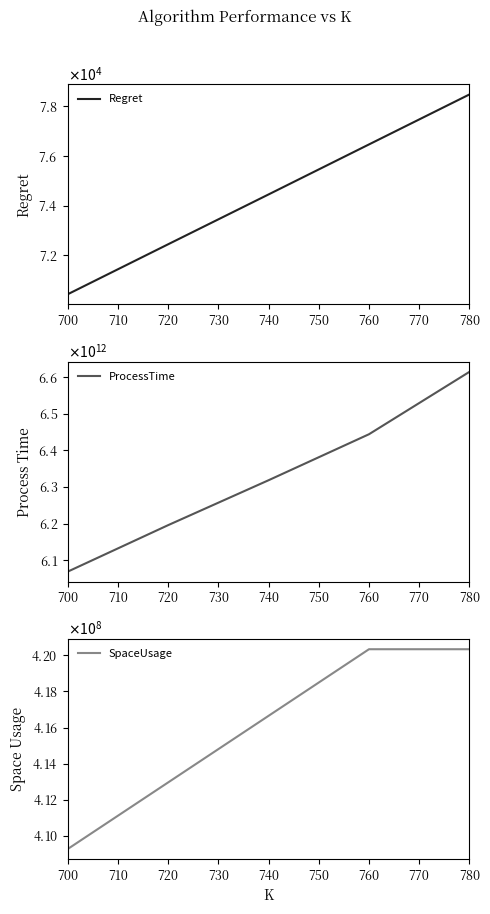

What is the difference between the maximum and minimum values in the SpaceUsage series?

11064000.0